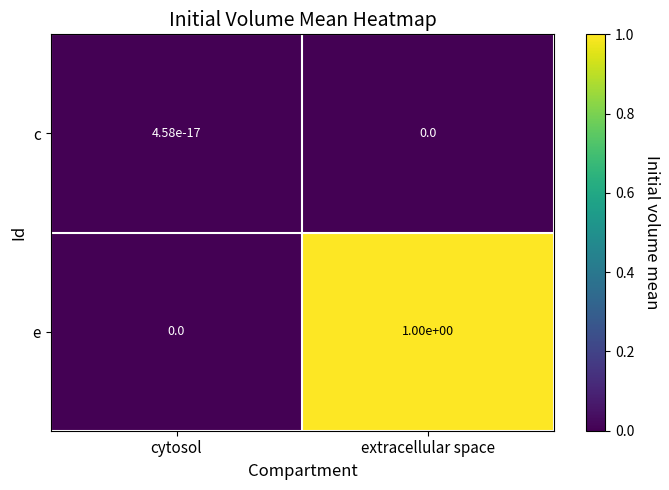

The value of c at extracellular space is 0.0. True or false?

True